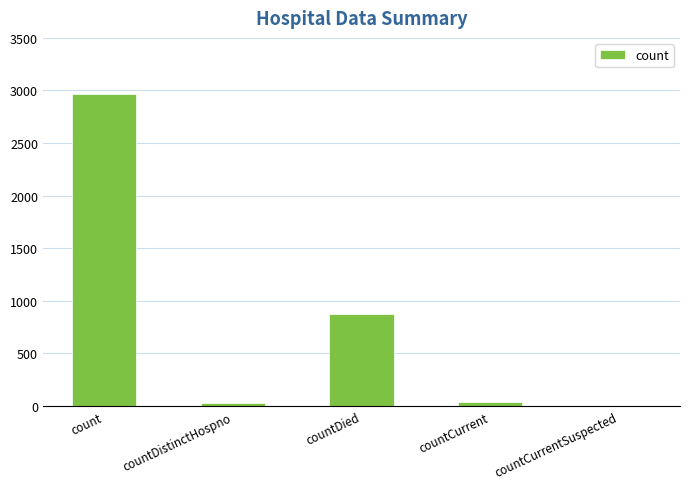

True or false: the data shows 872 at countDied.

True